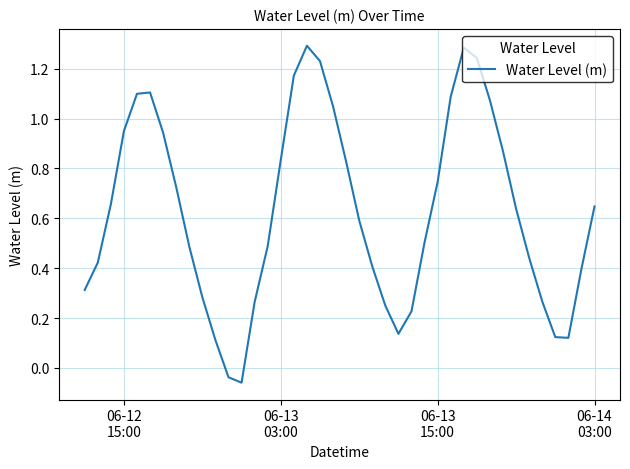

What is the difference between the maximum and minimum values?

1.4